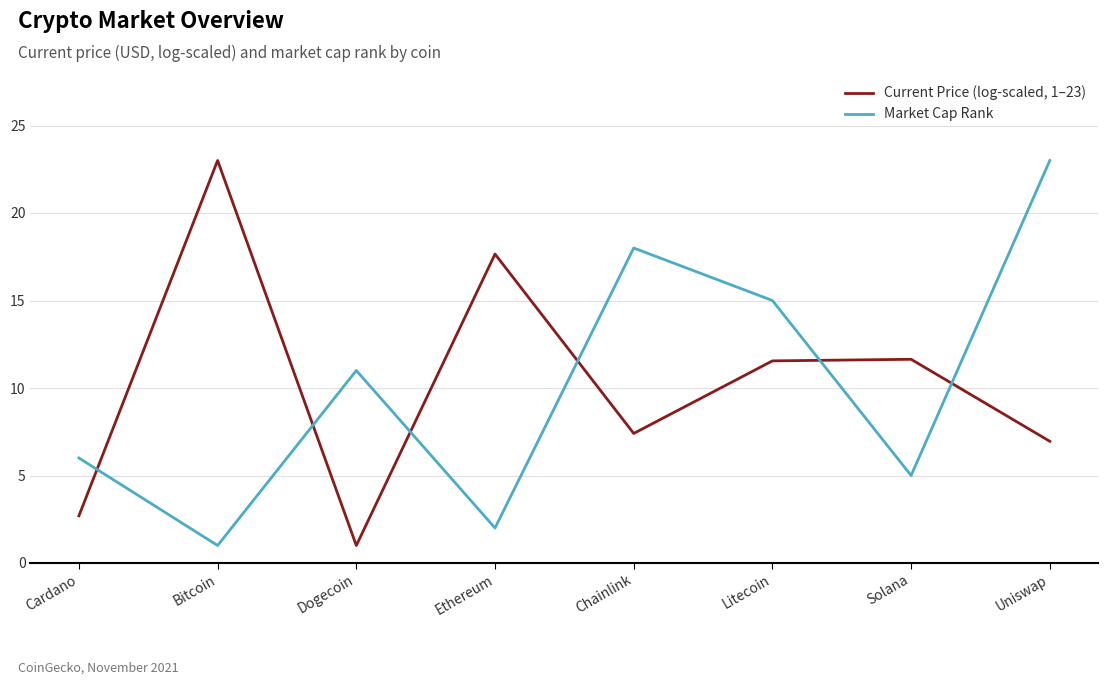

What position from the left is Bitcoin?

2